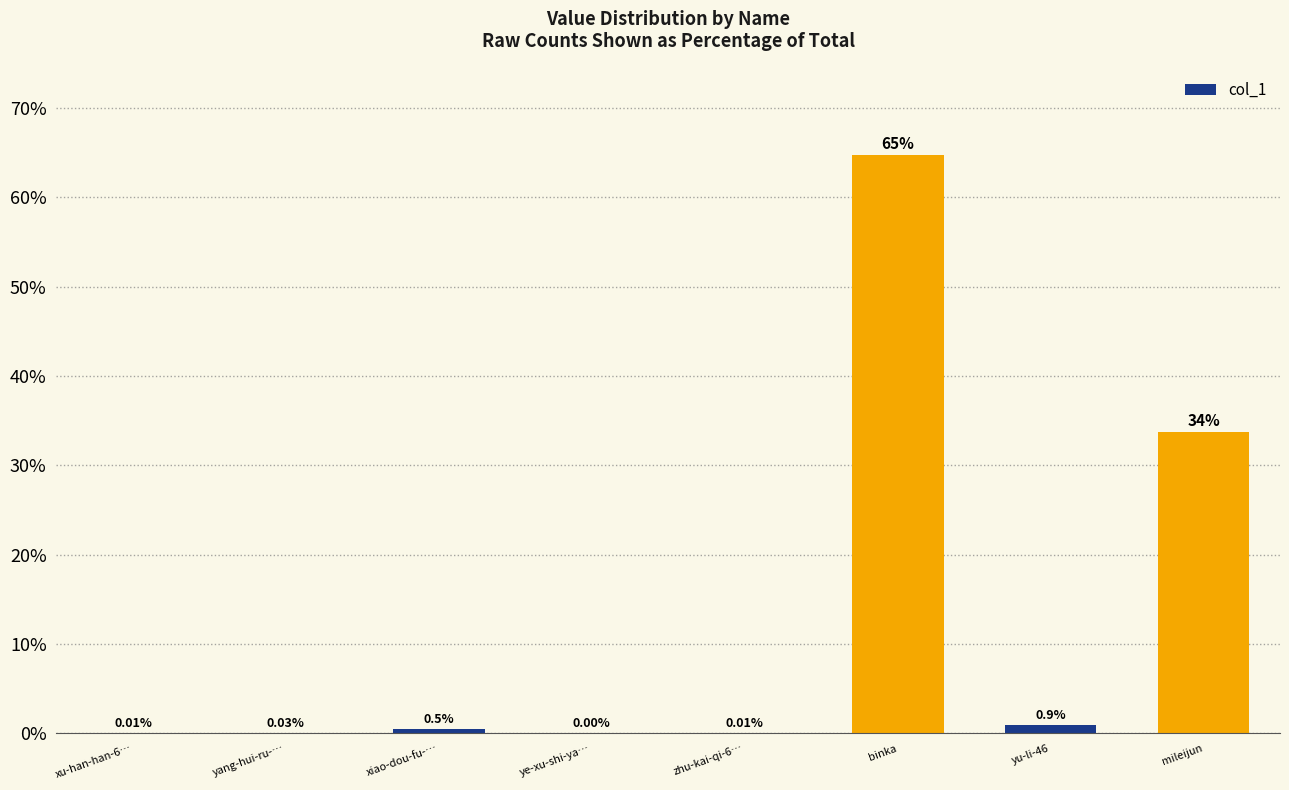

Where is the data nearest to the value 32?

mileijun